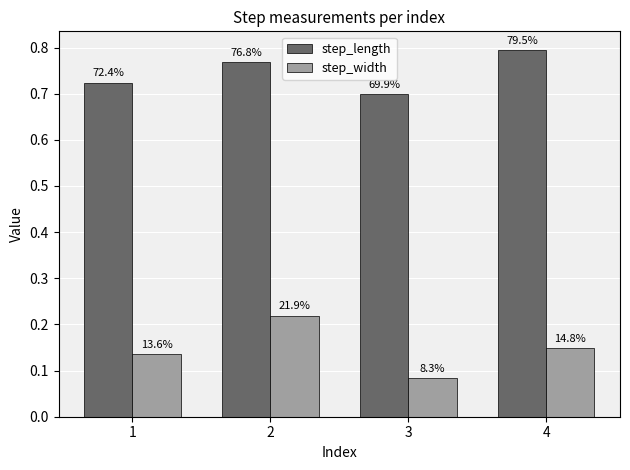

The step_length series shows 1.3 at 1. True or false?

False